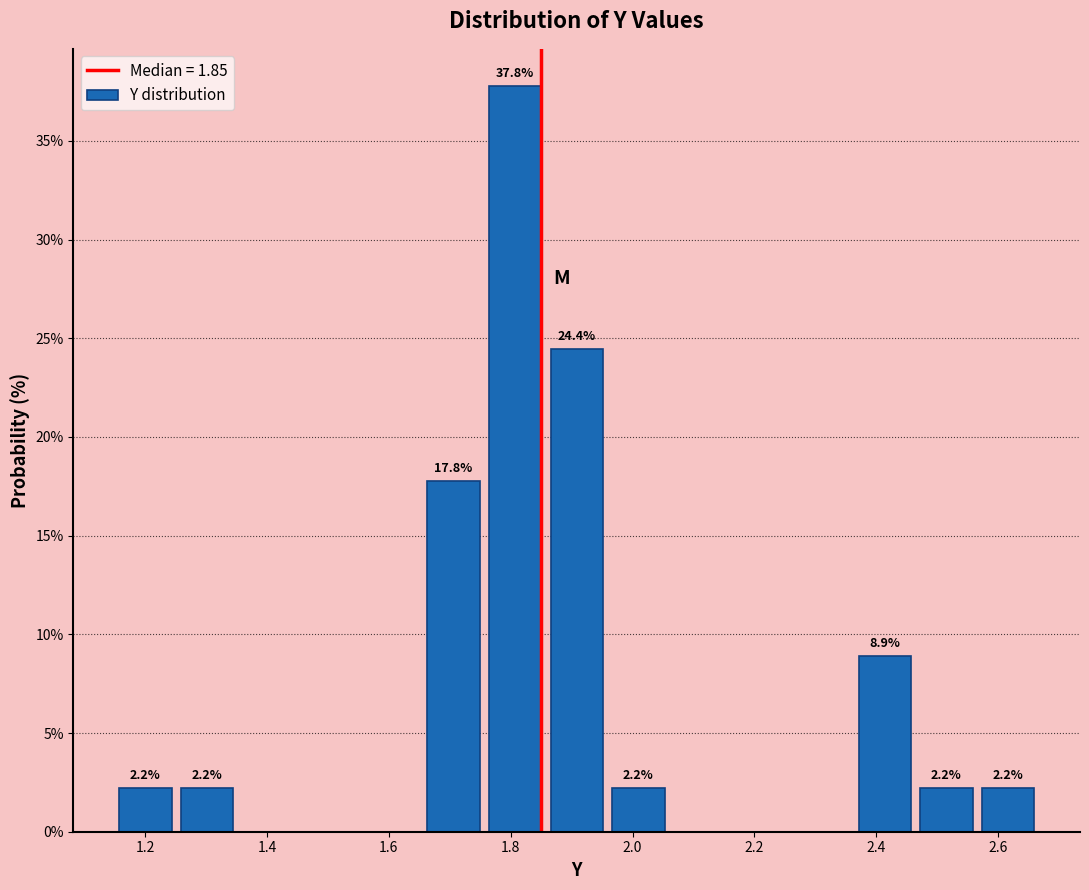

Over which range of the x-axis is the bar tallest?

1.76 to 1.86